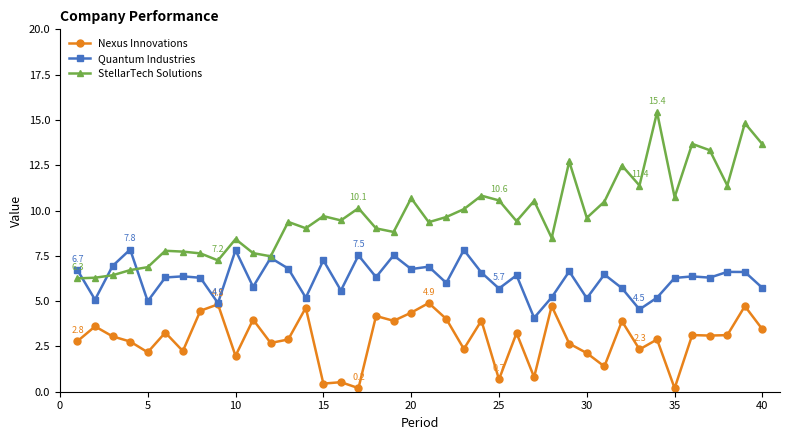

What is the difference between the maximum and second lowest values in the Nexus Innovations series?

4.7